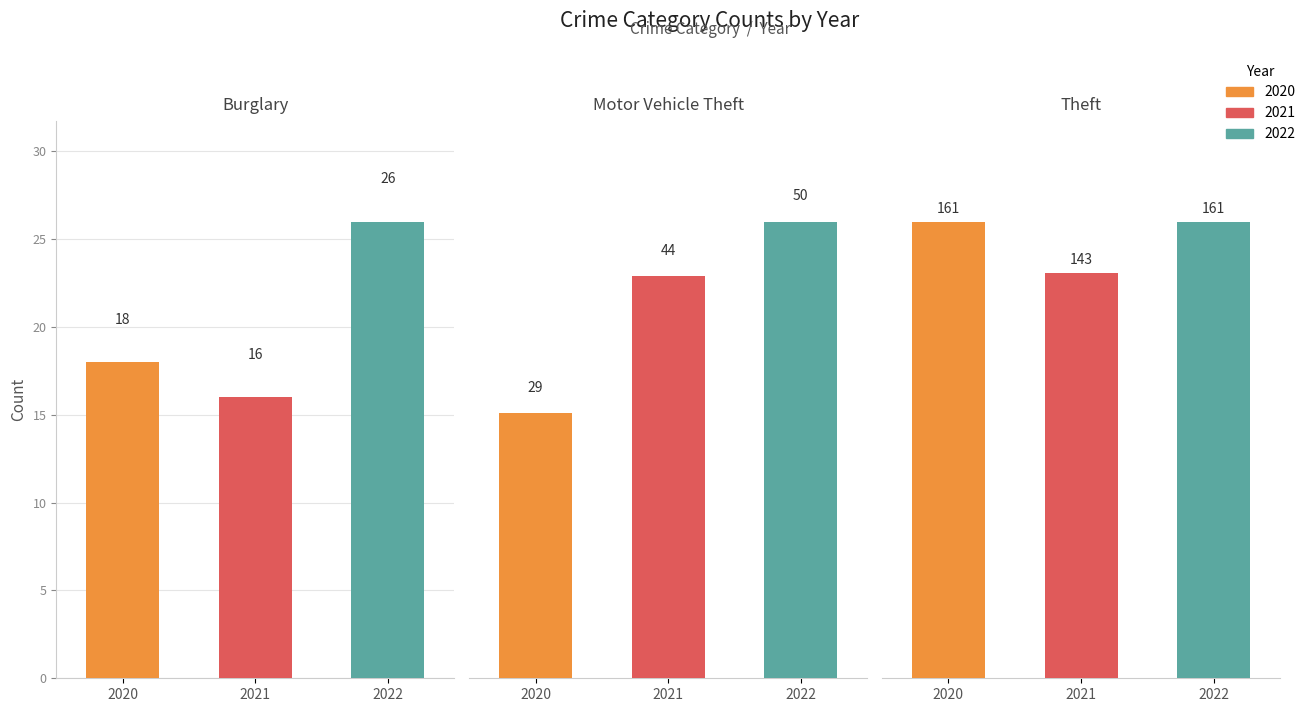

What is the total value across all series at 2020?

208